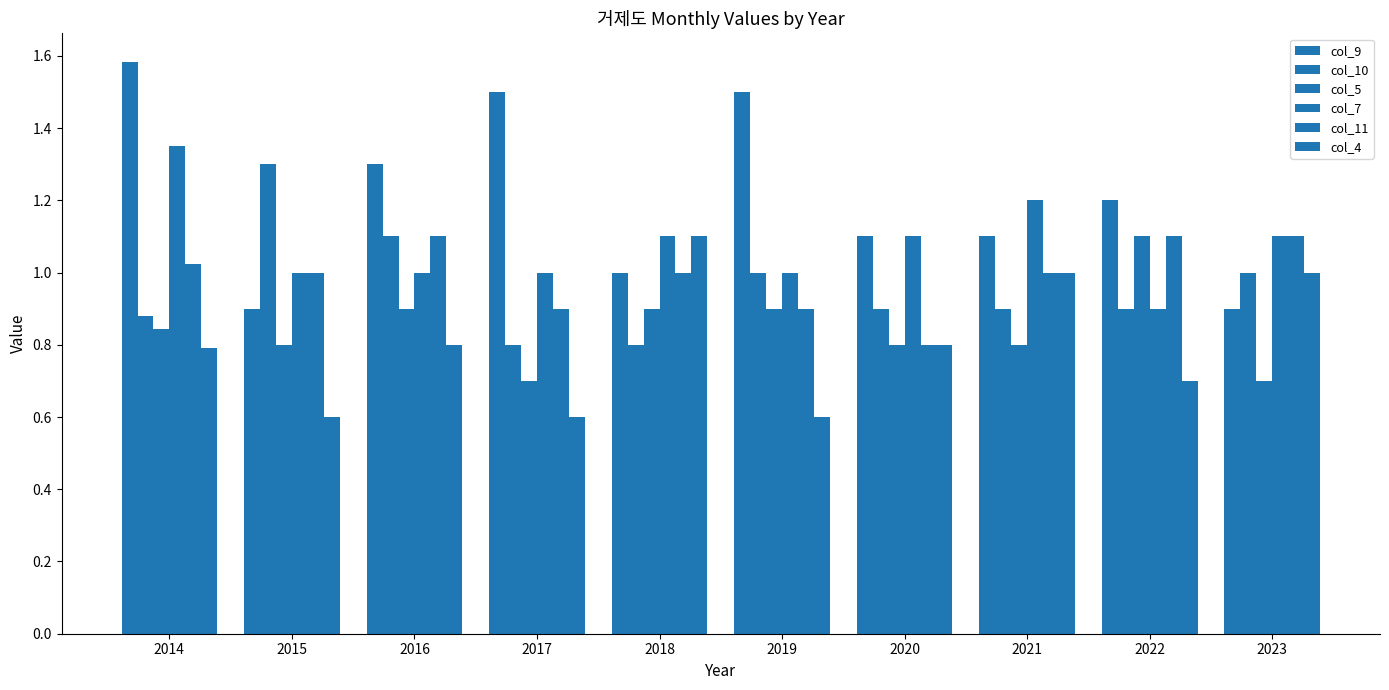

Are the bars grouped side by side (vs. stacked)?

Yes